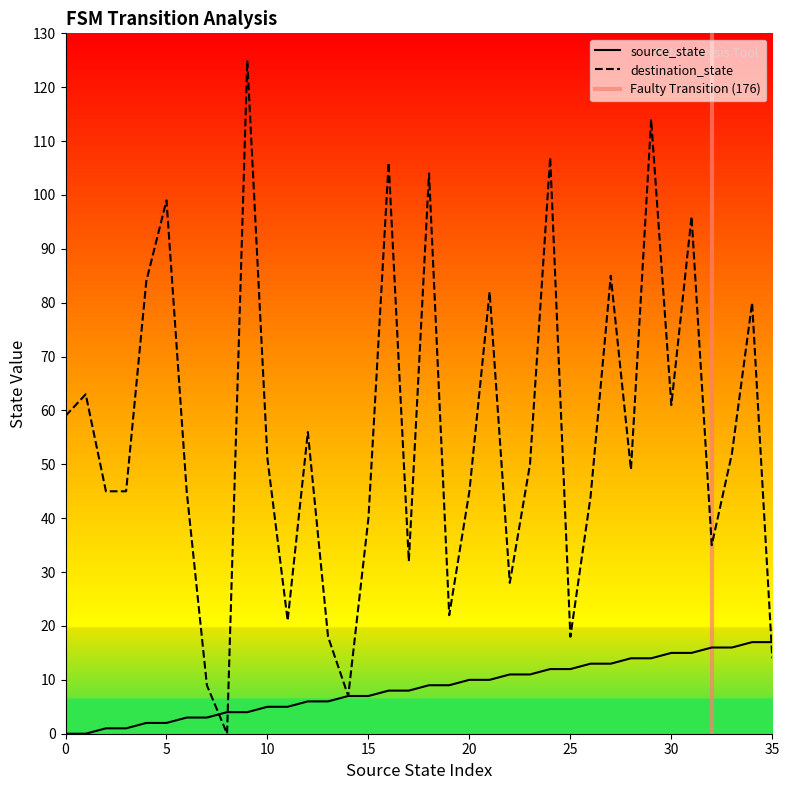

True or false: source_state has more than 0 points higher than both neighbors.

False